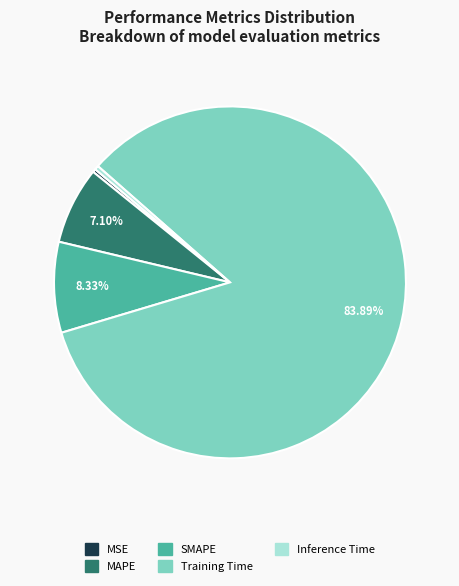

What percentage is NOT represented by Training Time?

16.1%